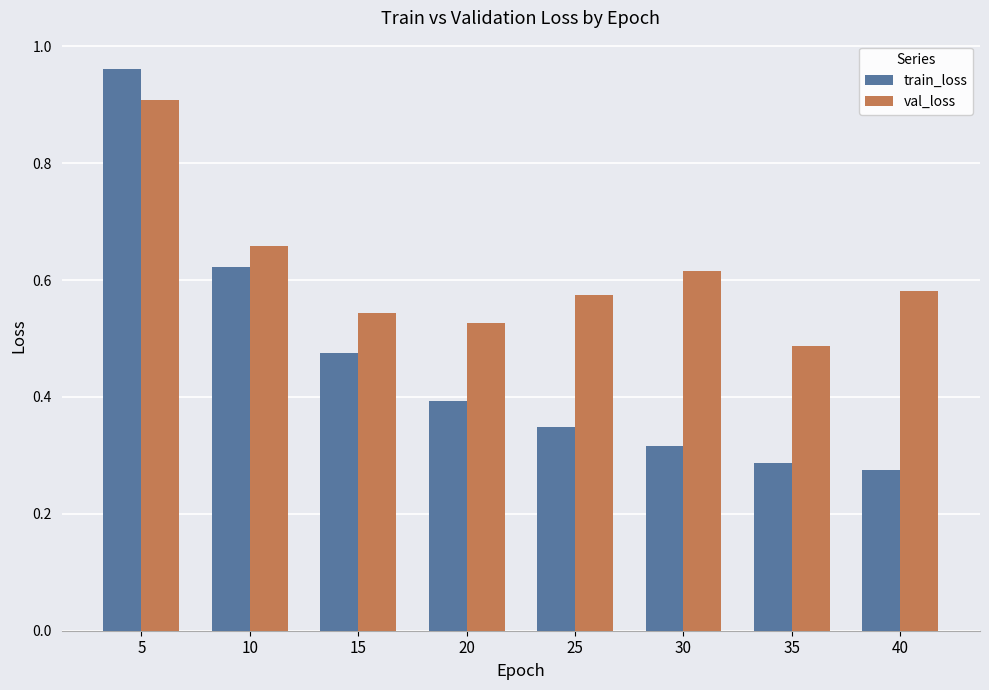

List the series in order of their peak value, lowest first.

val_loss, train_loss